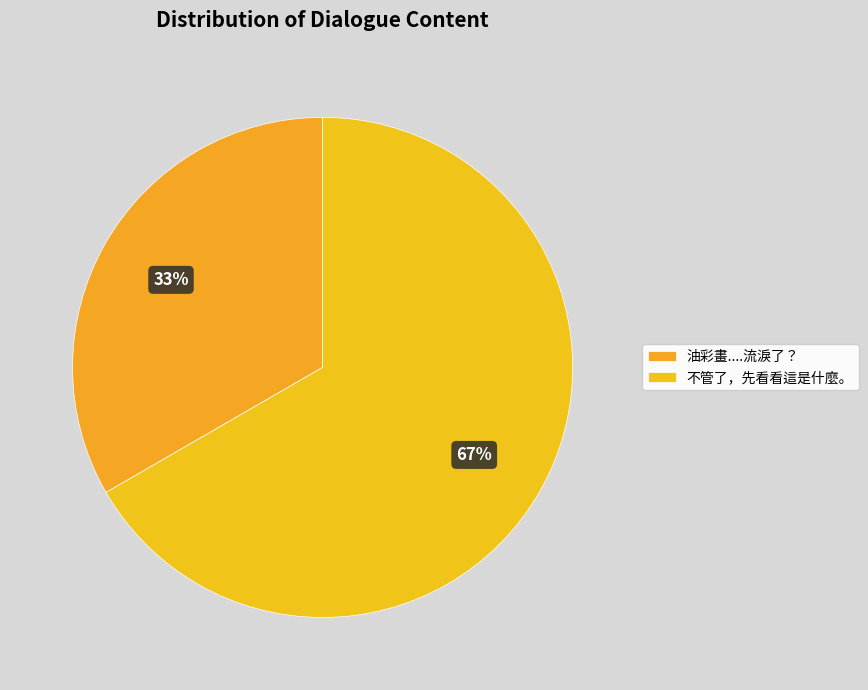

Rank the categories by value from highest to lowest.

不管了，先看看這是什麼。, 油彩畫....流淚了？